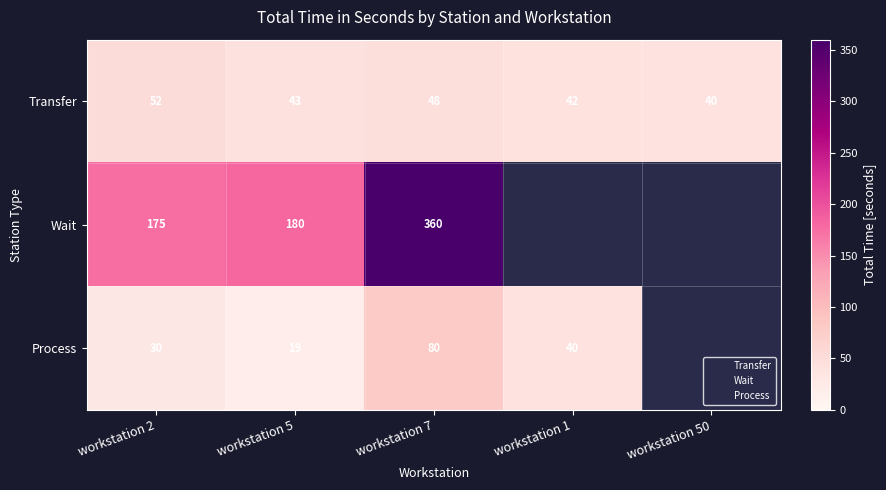

What is the difference between the highest and lowest values at workstation 7?

312.0